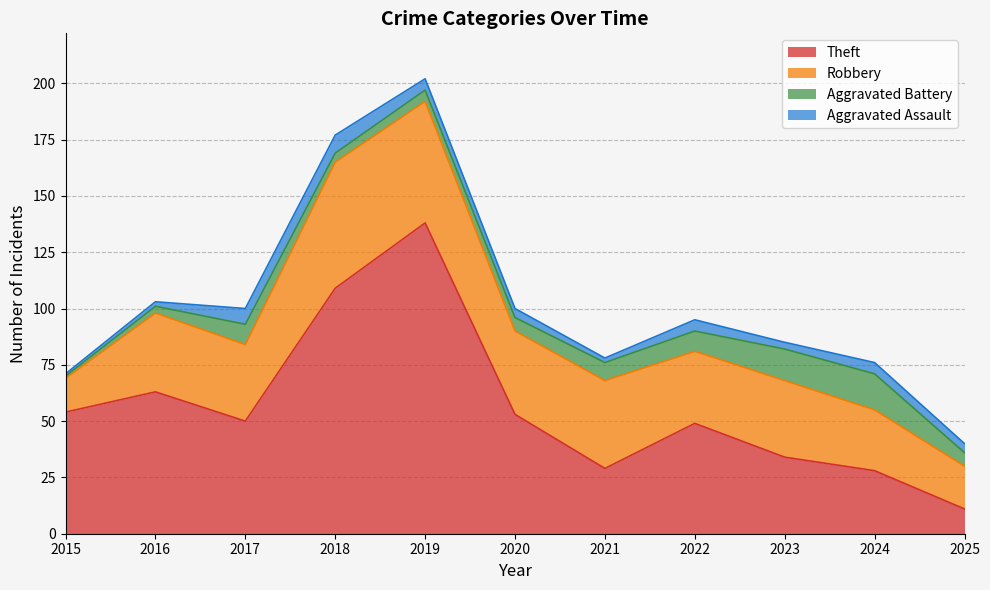

Which category has the lowest value in the Robbery series?

2015